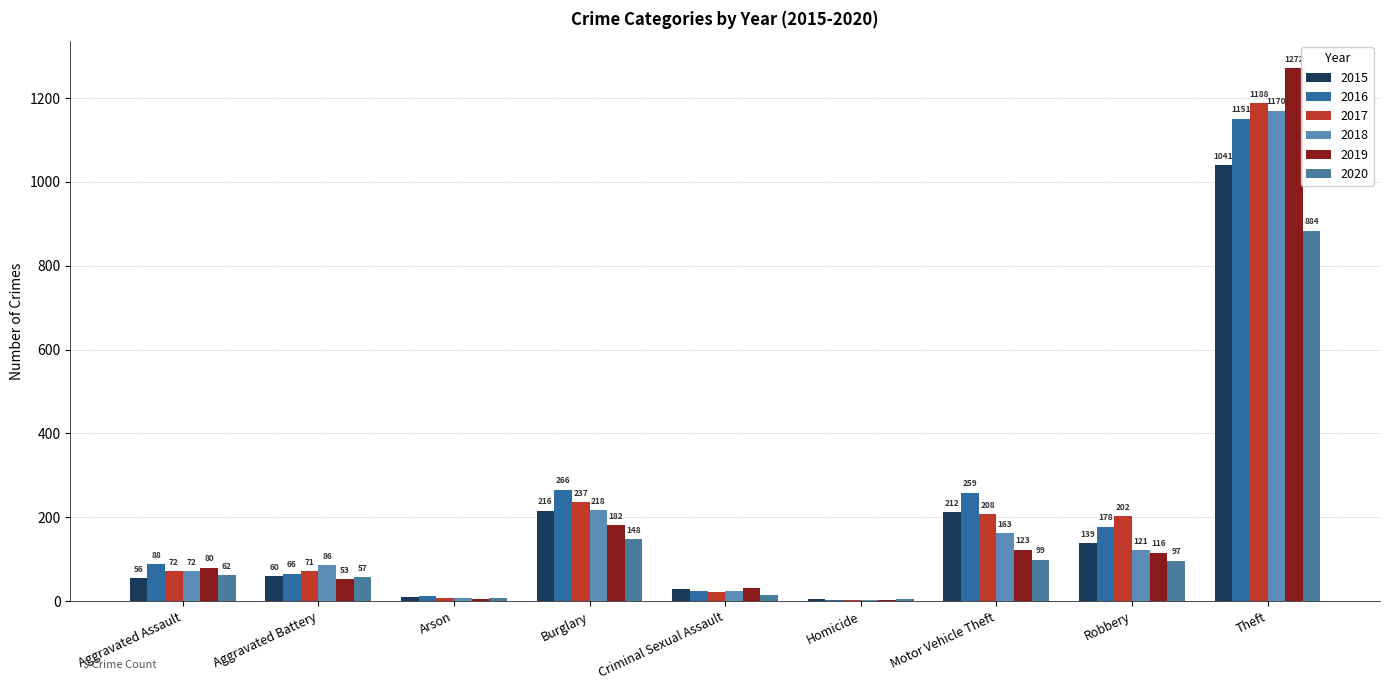

Rank the series at Aggravated Battery from highest to lowest value.

2018, 2017, 2016, 2015, 2020, 2019